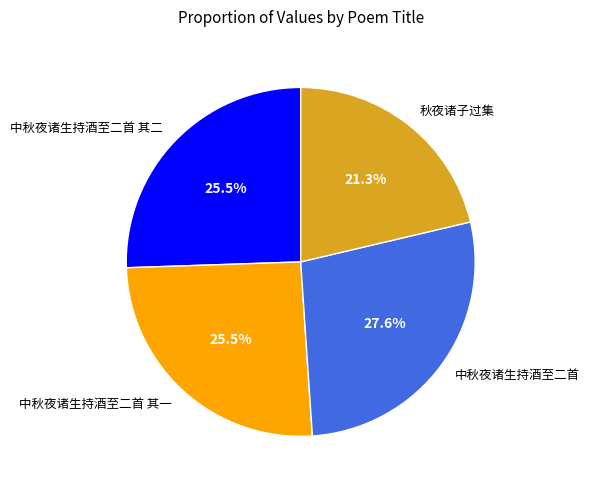

What is the total percentage of 中秋夜诸生持酒至二首 and 秋夜诸子过集?

48.9%